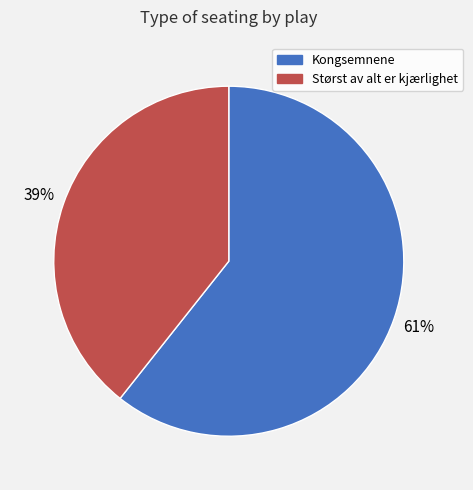

Count the number of slices in the pie.

2